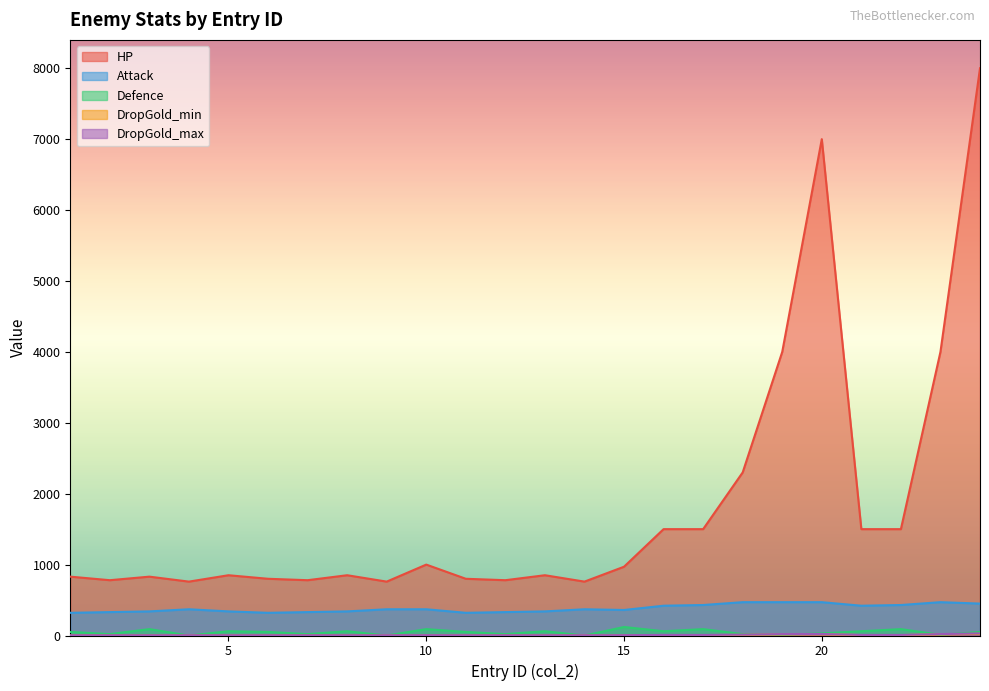

Where is the first local maximum for HP?

3